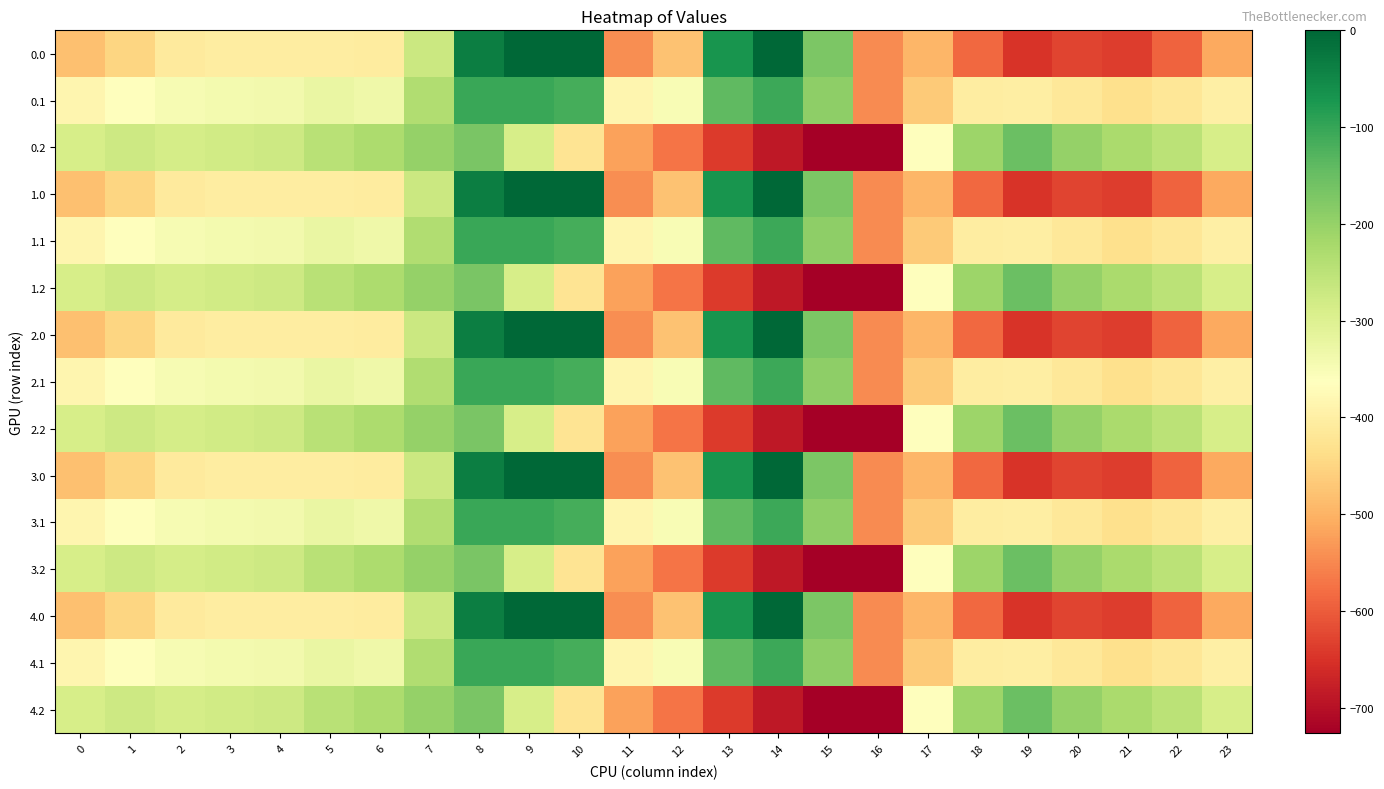

Reading right to left, what are all the values shown in this chart?

0.0: 23=-511.3	22=-592.3	21=-638.4	20=-629.9	19=-649.2	18=-586.7	17=-494.8	16=-545.4	15=-172.8	14=-0.3	13=-70.2	12=-477.2	11=-544.3	10=0.0	9=0.0	8=-35.0	7=-270.7	6=-408.0	5=-403.8	4=-404.9	3=-404.4	2=-410.3	1=-449.5	0=-482.0
0.1: 23=-399.4	22=-419.9	21=-432.4	20=-414.5	19=-400.2	18=-405.4	17=-466.6	16=-547.3	15=-190.4	14=-105.5	13=-141.2	12=-350.8	11=-384.7	10=-114.0	9=-104.8	8=-102.3	7=-234.9	6=-332.2	5=-325.7	4=-339.6	3=-342.7	2=-347.9	1=-361.1	0=-384.6
0.2: 23=-287.5	22=-247.4	21=-226.4	20=-199.2	19=-151.0	18=-210.0	17=-362.4	16=-726.6	15=-725.8	14=-687.4	13=-640.4	12=-571.2	11=-520.6	10=-423.5	9=-288.5	8=-169.5	7=-199.0	6=-228.8	5=-245.0	4=-274.4	3=-281.0	2=-285.5	1=-272.7	0=-287.1
1.0: 23=-511.3	22=-592.3	21=-638.4	20=-629.9	19=-649.2	18=-586.7	17=-494.8	16=-545.4	15=-172.8	14=-0.3	13=-70.2	12=-477.2	11=-544.3	10=0.0	9=0.0	8=-35.0	7=-270.7	6=-408.0	5=-403.8	4=-404.9	3=-404.4	2=-410.3	1=-449.5	0=-482.0
1.1: 23=-399.4	22=-419.9	21=-432.4	20=-414.5	19=-400.2	18=-405.4	17=-466.6	16=-547.3	15=-190.4	14=-105.5	13=-141.2	12=-350.8	11=-384.7	10=-114.0	9=-104.8	8=-102.3	7=-234.9	6=-332.2	5=-325.7	4=-339.6	3=-342.7	2=-347.9	1=-361.1	0=-384.6
1.2: 23=-287.5	22=-247.4	21=-226.4	20=-199.2	19=-151.0	18=-210.0	17=-362.4	16=-726.6	15=-725.8	14=-687.4	13=-640.4	12=-571.2	11=-520.6	10=-423.5	9=-288.5	8=-169.5	7=-199.0	6=-228.8	5=-245.0	4=-274.4	3=-281.0	2=-285.5	1=-272.7	0=-287.1
2.0: 23=-511.3	22=-592.3	21=-638.4	20=-629.9	19=-649.2	18=-586.7	17=-494.8	16=-545.4	15=-172.8	14=-0.3	13=-70.2	12=-477.2	11=-544.3	10=0.0	9=0.0	8=-35.0	7=-270.7	6=-408.0	5=-403.8	4=-404.9	3=-404.4	2=-410.3	1=-449.5	0=-482.0
2.1: 23=-399.4	22=-419.9	21=-432.4	20=-414.5	19=-400.2	18=-405.4	17=-466.6	16=-547.3	15=-190.4	14=-105.5	13=-141.2	12=-350.8	11=-384.7	10=-114.0	9=-104.8	8=-102.3	7=-234.9	6=-332.2	5=-325.7	4=-339.6	3=-342.7	2=-347.9	1=-361.1	0=-384.6
2.2: 23=-287.5	22=-247.4	21=-226.4	20=-199.2	19=-151.0	18=-210.0	17=-362.4	16=-726.6	15=-725.8	14=-687.4	13=-640.4	12=-571.2	11=-520.6	10=-423.5	9=-288.5	8=-169.5	7=-199.0	6=-228.8	5=-245.0	4=-274.4	3=-281.0	2=-285.5	1=-272.7	0=-287.1
3.0: 23=-511.3	22=-592.3	21=-638.4	20=-629.9	19=-649.2	18=-586.7	17=-494.8	16=-545.4	15=-172.8	14=-0.3	13=-70.2	12=-477.2	11=-544.3	10=0.0	9=0.0	8=-35.0	7=-270.7	6=-408.0	5=-403.8	4=-404.9	3=-404.4	2=-410.3	1=-449.5	0=-482.0
3.1: 23=-399.4	22=-419.9	21=-432.4	20=-414.5	19=-400.2	18=-405.4	17=-466.6	16=-547.3	15=-190.4	14=-105.5	13=-141.2	12=-350.8	11=-384.7	10=-114.0	9=-104.8	8=-102.3	7=-234.9	6=-332.2	5=-325.7	4=-339.6	3=-342.7	2=-347.9	1=-361.1	0=-384.6
3.2: 23=-287.5	22=-247.4	21=-226.4	20=-199.2	19=-151.0	18=-210.0	17=-362.4	16=-726.6	15=-725.8	14=-687.4	13=-640.4	12=-571.2	11=-520.6	10=-423.5	9=-288.5	8=-169.5	7=-199.0	6=-228.8	5=-245.0	4=-274.4	3=-281.0	2=-285.5	1=-272.7	0=-287.1
4.0: 23=-511.3	22=-592.3	21=-638.4	20=-629.9	19=-649.2	18=-586.7	17=-494.8	16=-545.4	15=-172.8	14=-0.3	13=-70.2	12=-477.2	11=-544.3	10=0.0	9=0.0	8=-35.0	7=-270.7	6=-408.0	5=-403.8	4=-404.9	3=-404.4	2=-410.3	1=-449.5	0=-482.0
4.1: 23=-399.4	22=-419.9	21=-432.4	20=-414.5	19=-400.2	18=-405.4	17=-466.6	16=-547.3	15=-190.4	14=-105.5	13=-141.2	12=-350.8	11=-384.7	10=-114.0	9=-104.8	8=-102.3	7=-234.9	6=-332.2	5=-325.7	4=-339.6	3=-342.7	2=-347.9	1=-361.1	0=-384.6
4.2: 23=-287.5	22=-247.4	21=-226.4	20=-199.2	19=-151.0	18=-210.0	17=-362.4	16=-726.6	15=-725.8	14=-687.4	13=-640.4	12=-571.2	11=-520.6	10=-423.5	9=-288.5	8=-169.5	7=-199.0	6=-228.8	5=-245.0	4=-274.4	3=-281.0	2=-285.5	1=-272.7	0=-287.1